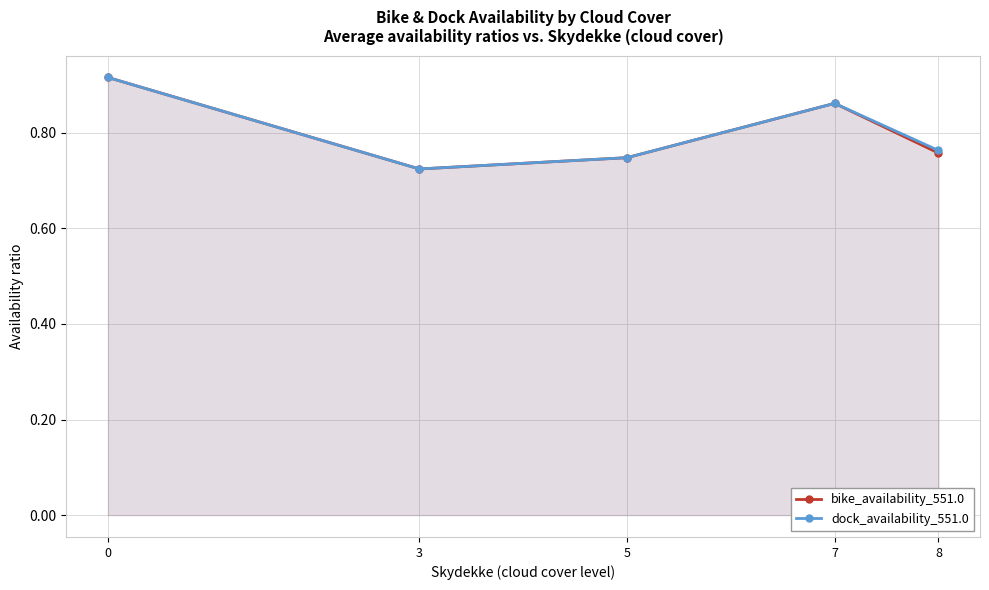

How many data points does each series have?

5